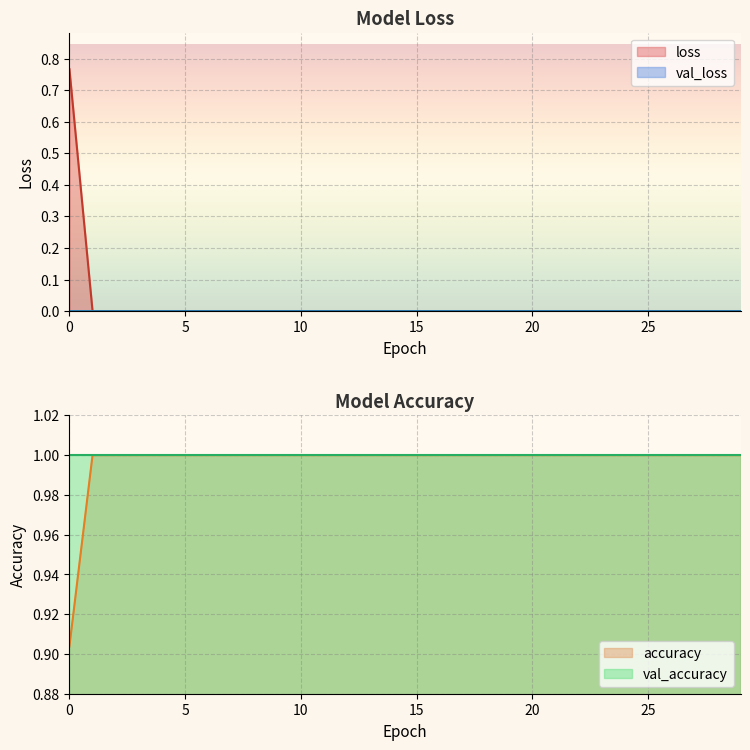

Is it true that val_loss equals 0.0 at 18?

True